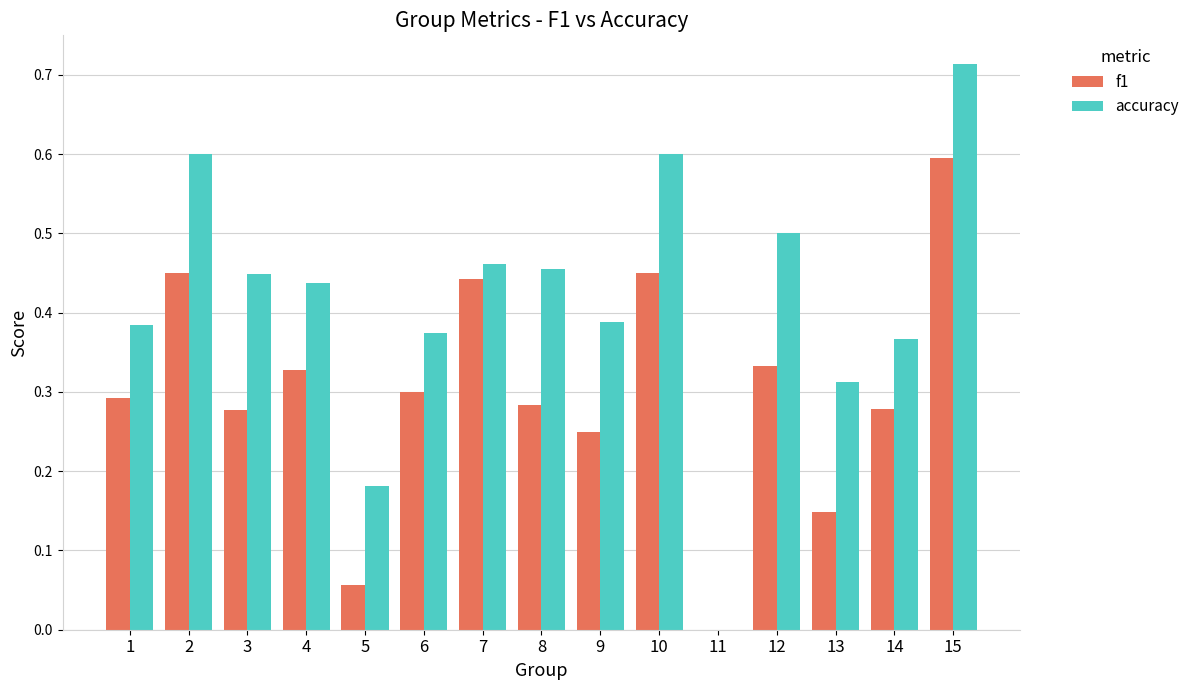

What is the sum of the f1 values at 7 and 12?

0.8